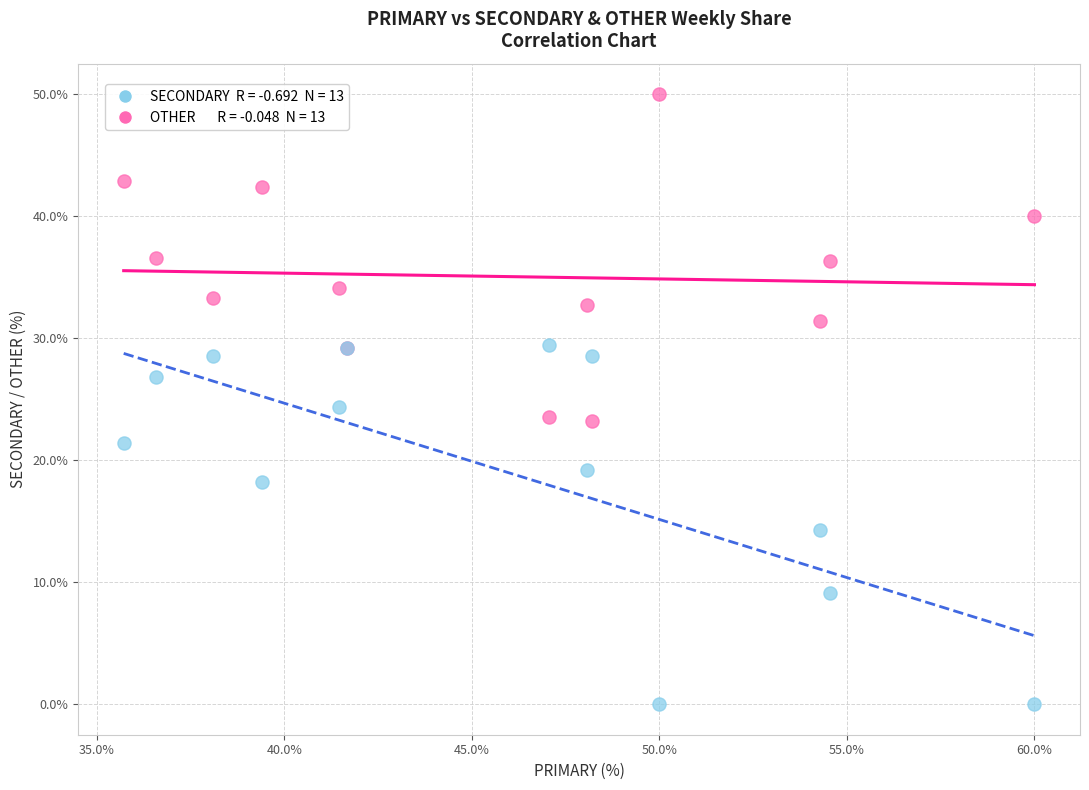

Across all series, what Y value is closest to 25?

24.4